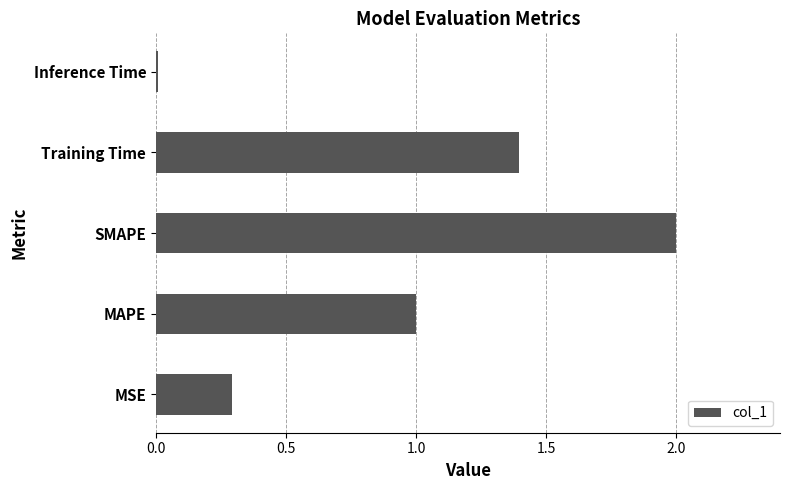

What is the maximum value shown in the chart?

2.0